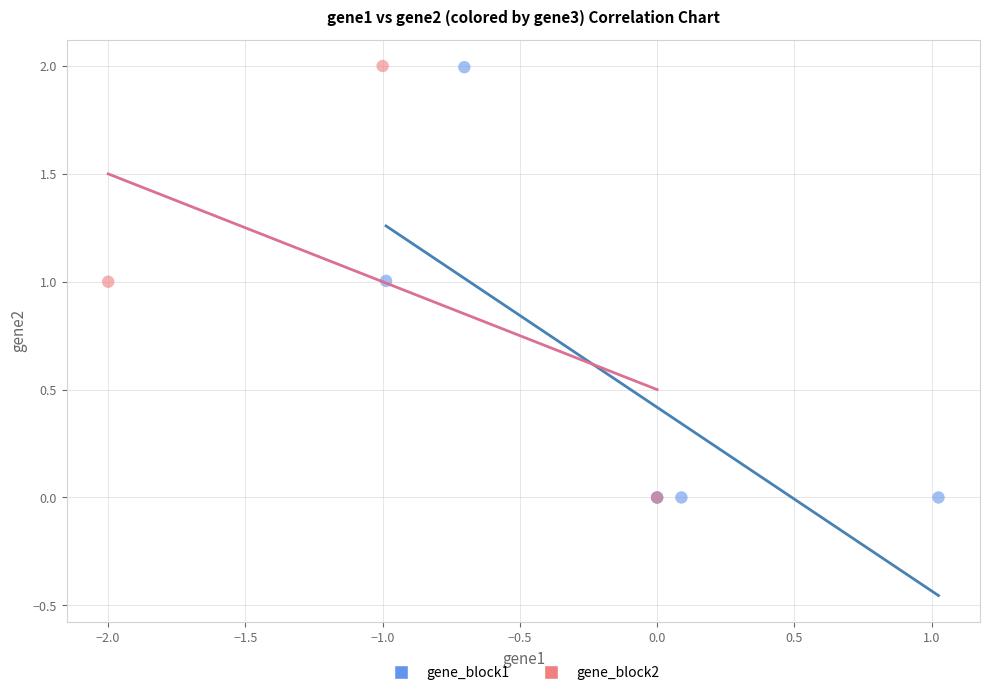

What are all the series names shown in the legend?

gene_block1, gene_block2